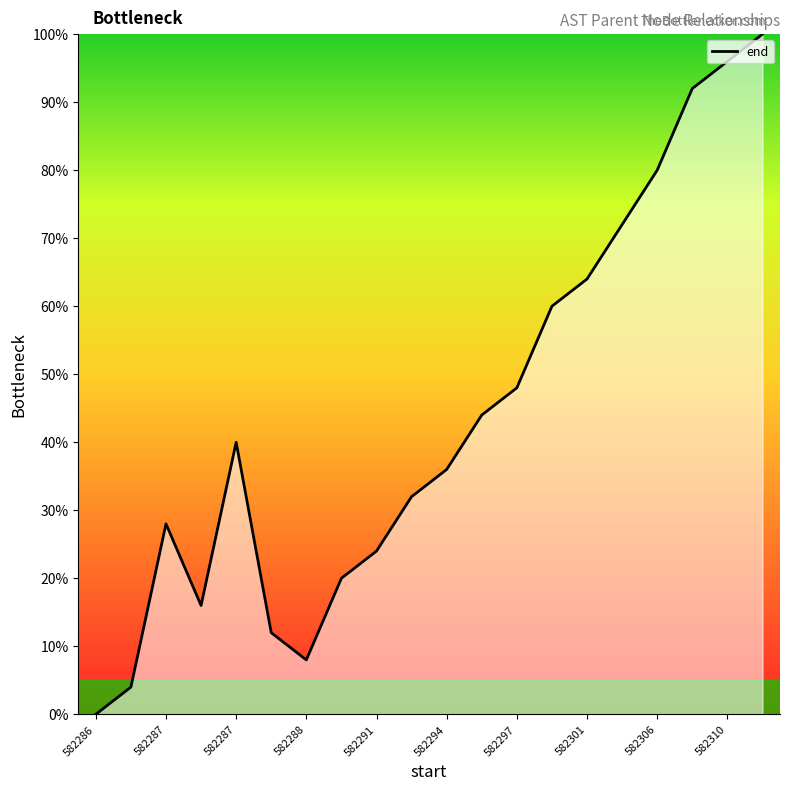

What is the difference between the maximum and minimum values?

100.0